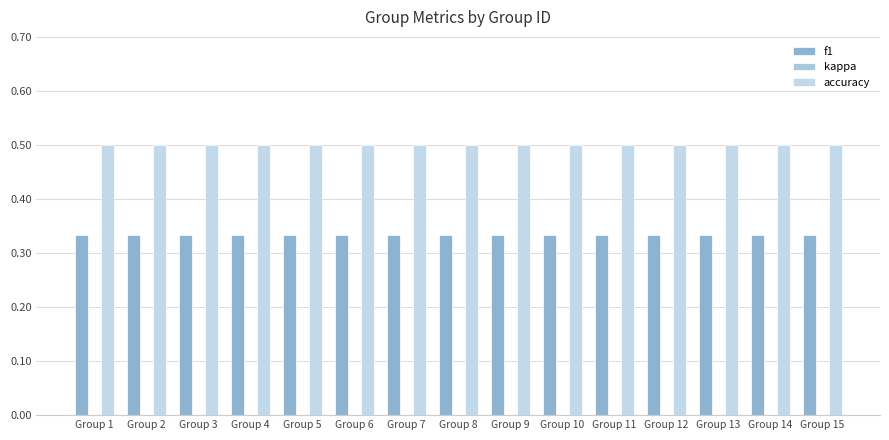

Reading left to right, list all the values displayed in this chart.

f1: Group 1=0.3	Group 2=0.3	Group 3=0.3	Group 4=0.3	Group 5=0.3	Group 6=0.3	Group 7=0.3	Group 8=0.3	Group 9=0.3	Group 10=0.3	Group 11=0.3	Group 12=0.3	Group 13=0.3	Group 14=0.3	Group 15=0.3
kappa: Group 1=0.0	Group 2=0.0	Group 3=0.0	Group 4=0.0	Group 5=0.0	Group 6=0.0	Group 7=0.0	Group 8=0.0	Group 9=0.0	Group 10=0.0	Group 11=0.0	Group 12=0.0	Group 13=0.0	Group 14=0.0	Group 15=0.0
accuracy: Group 1=0.5	Group 2=0.5	Group 3=0.5	Group 4=0.5	Group 5=0.5	Group 6=0.5	Group 7=0.5	Group 8=0.5	Group 9=0.5	Group 10=0.5	Group 11=0.5	Group 12=0.5	Group 13=0.5	Group 14=0.5	Group 15=0.5